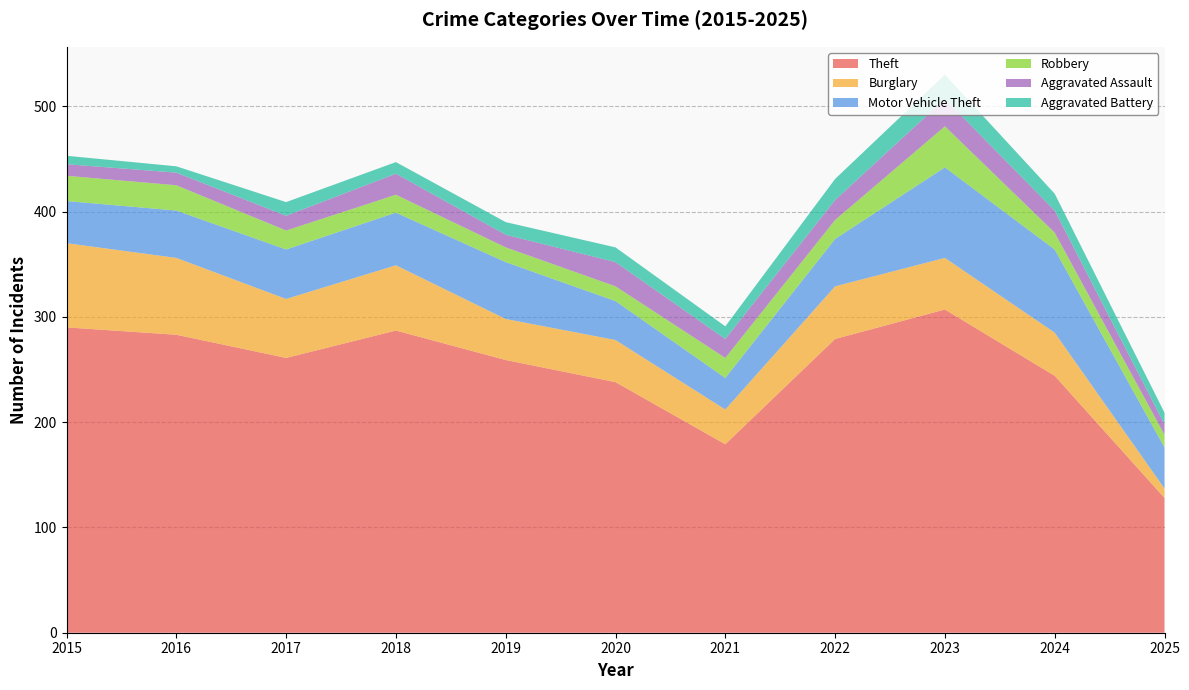

Reading right to left, extract all data points from this chart.

Theft: 128	244	307	279	179	238	259	287	261	283	290
Burglary: 9	41	49	50	33	40	39	62	56	73	80
Motor Vehicle Theft: 39	79	86	45	30	37	54	50	47	45	40
Robbery: 12	16	39	18	19	14	14	17	18	24	24
Aggravated Assault: 10	21	26	19	18	23	12	20	14	12	11
Aggravated Battery: 11	16	23	20	12	14	12	11	13	6	8